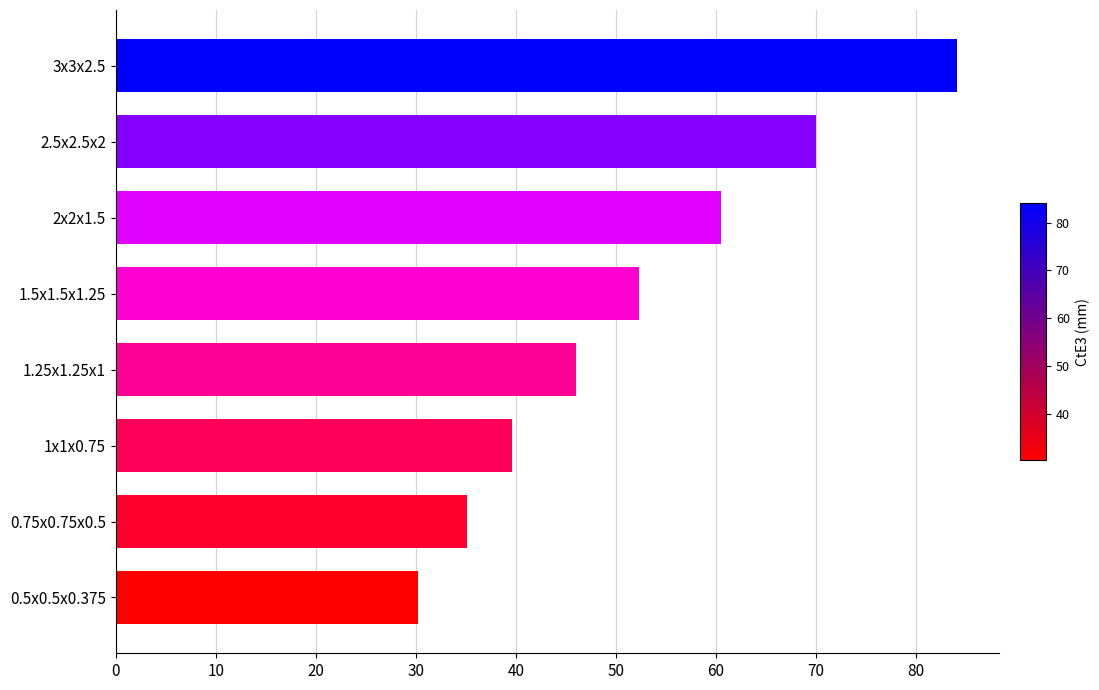

What is the difference between the second highest and second lowest values?

34.9